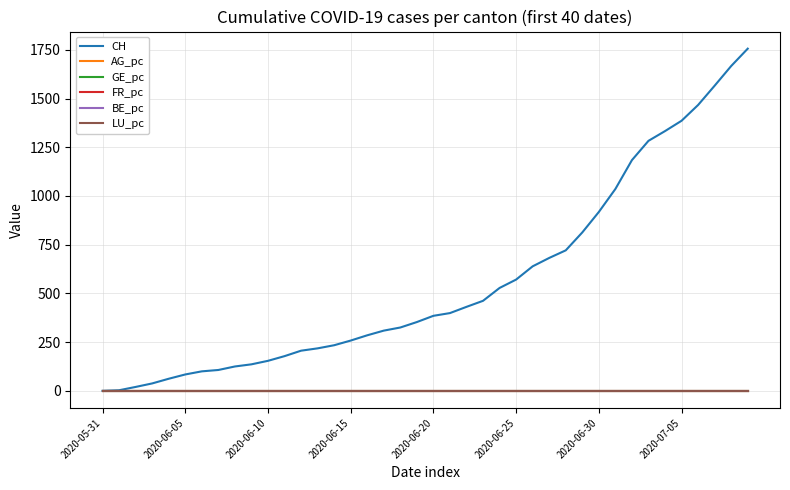

Which series has the largest total across all categories?

CH